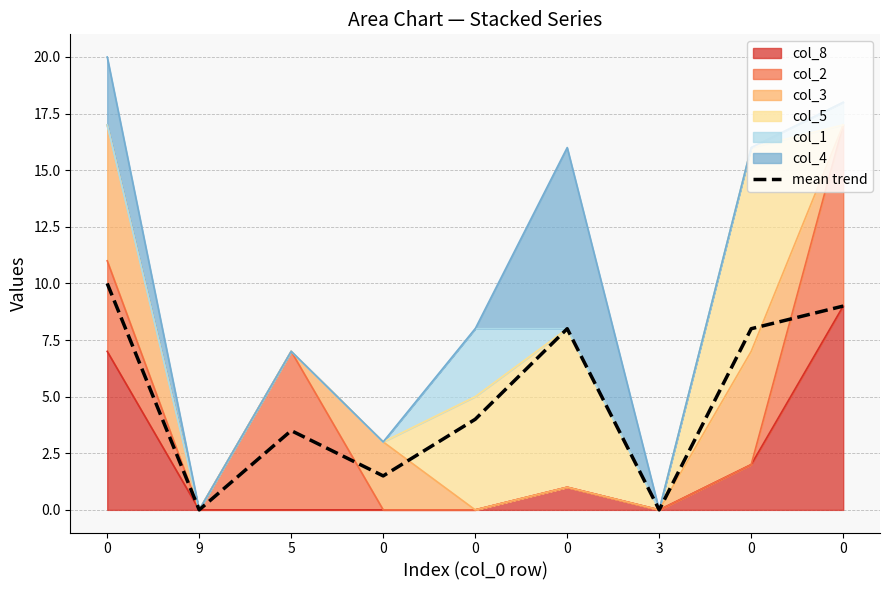

At which category does the chart reach its minimum across all series?

9